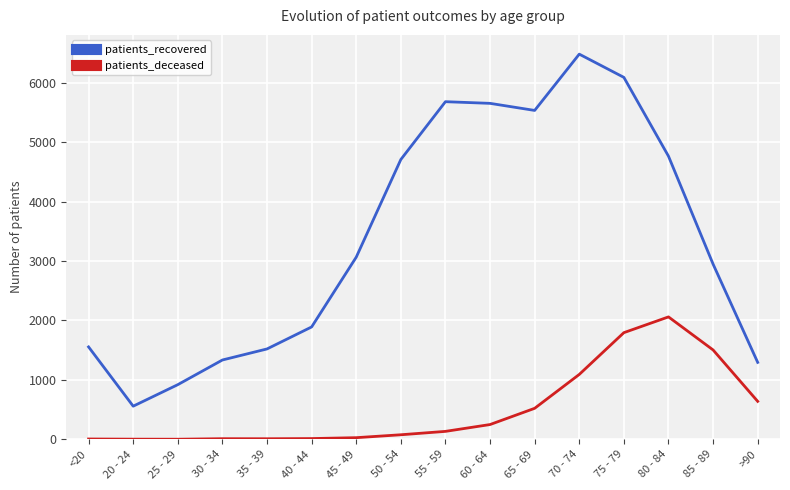

What is the total value across all series at >90?

1934